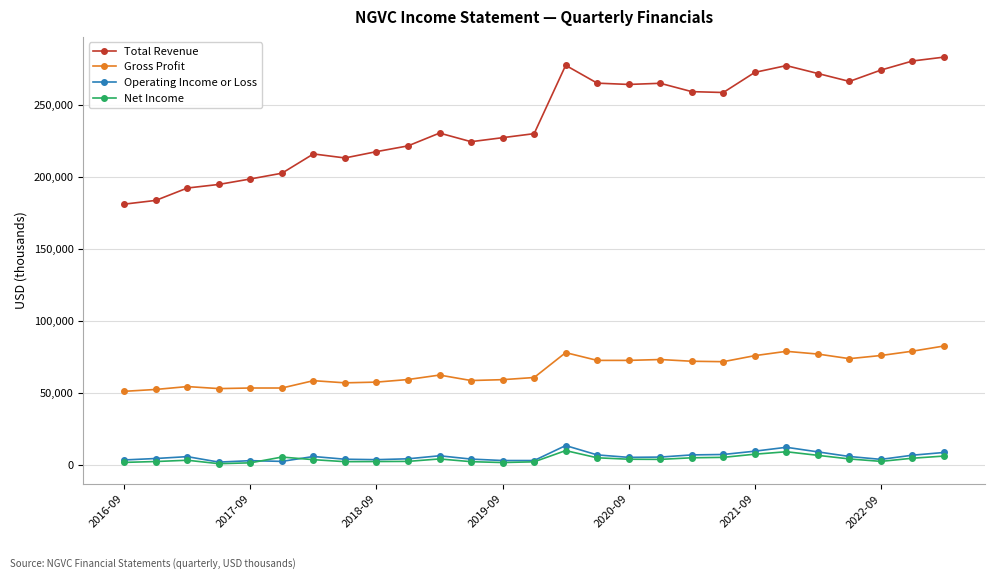

Which series has the widest spread of values?

Total Revenue